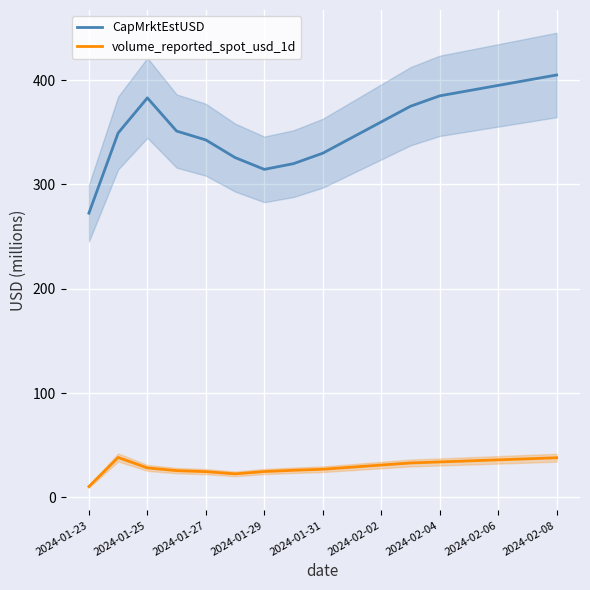

Where is the first local minimum for CapMrktEstUSD?

2024-01-29